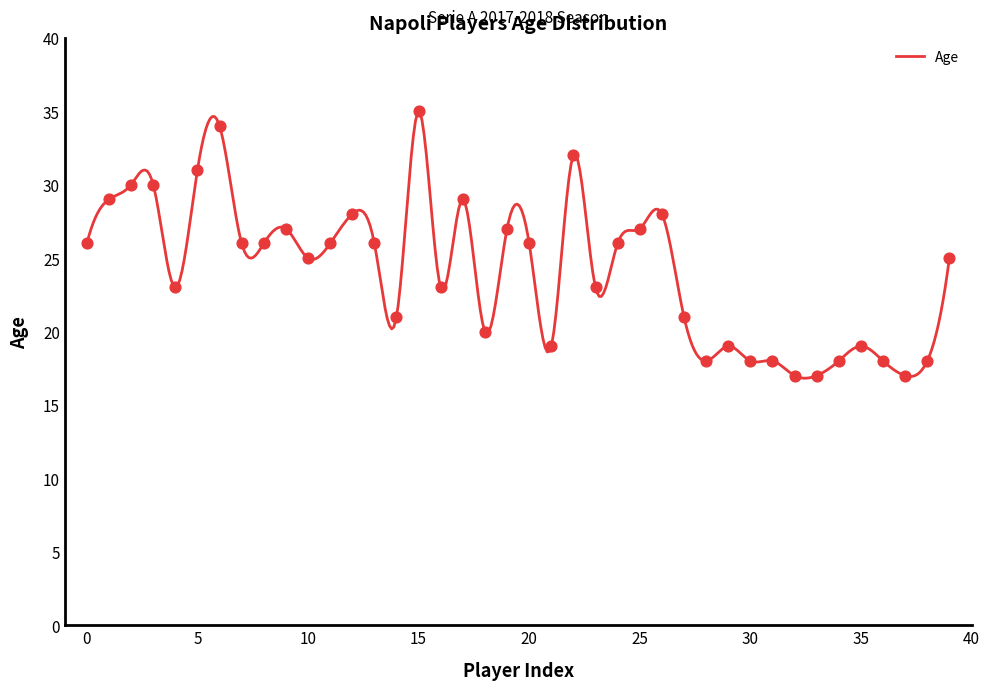

Between 23 and 6, which is larger?

6